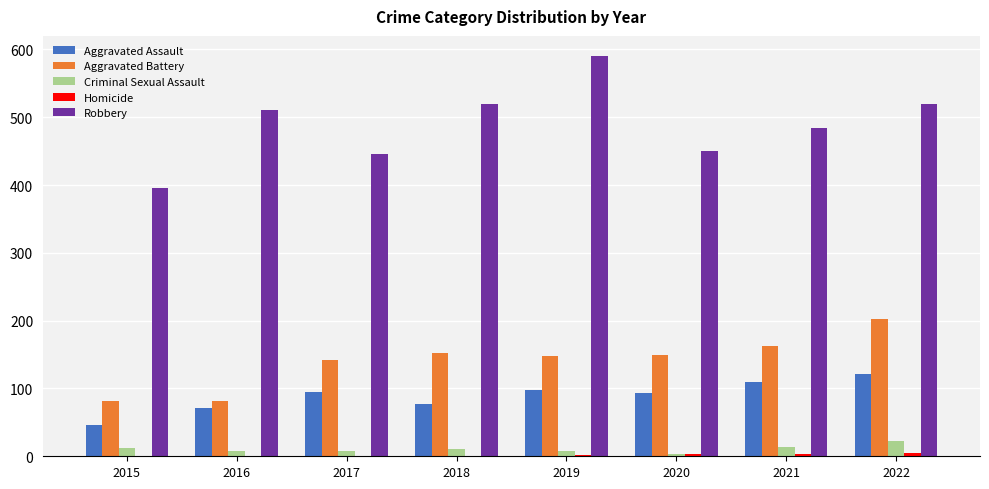

What is the spread (max minus min) of values at 2019?

589